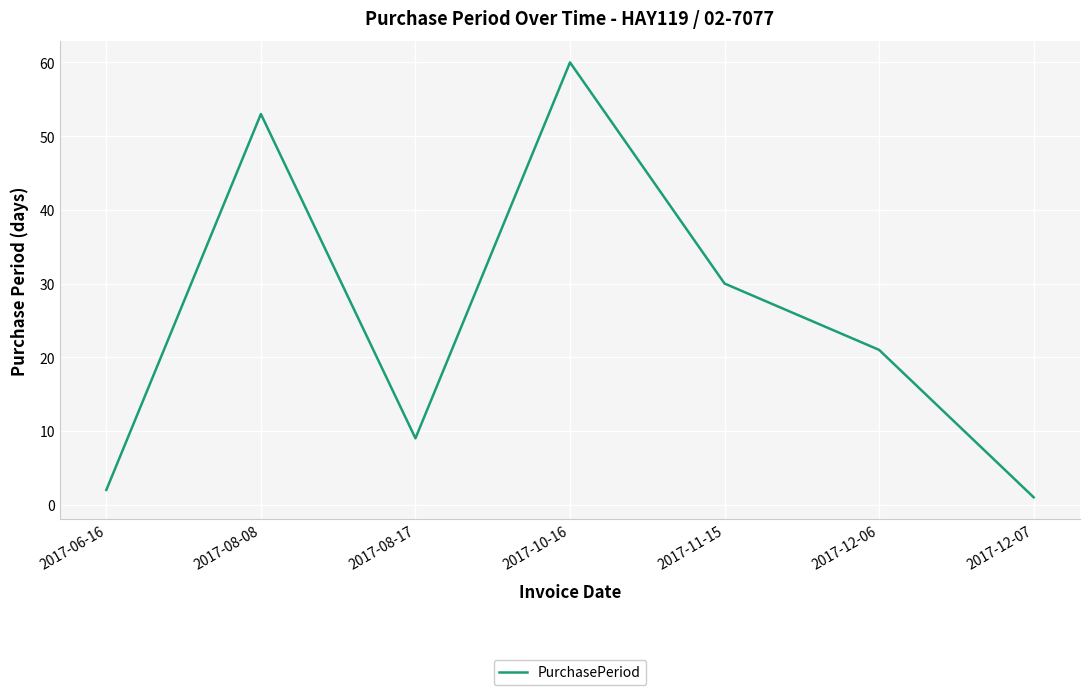

What is the average value?

25